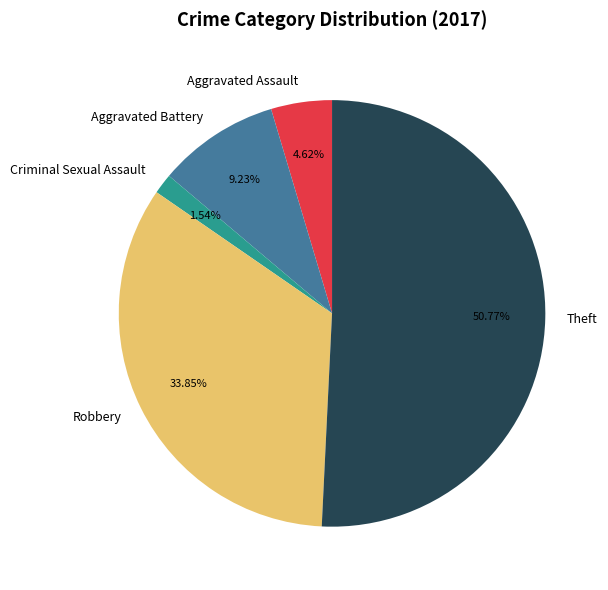

How many segments does this pie chart have?

5